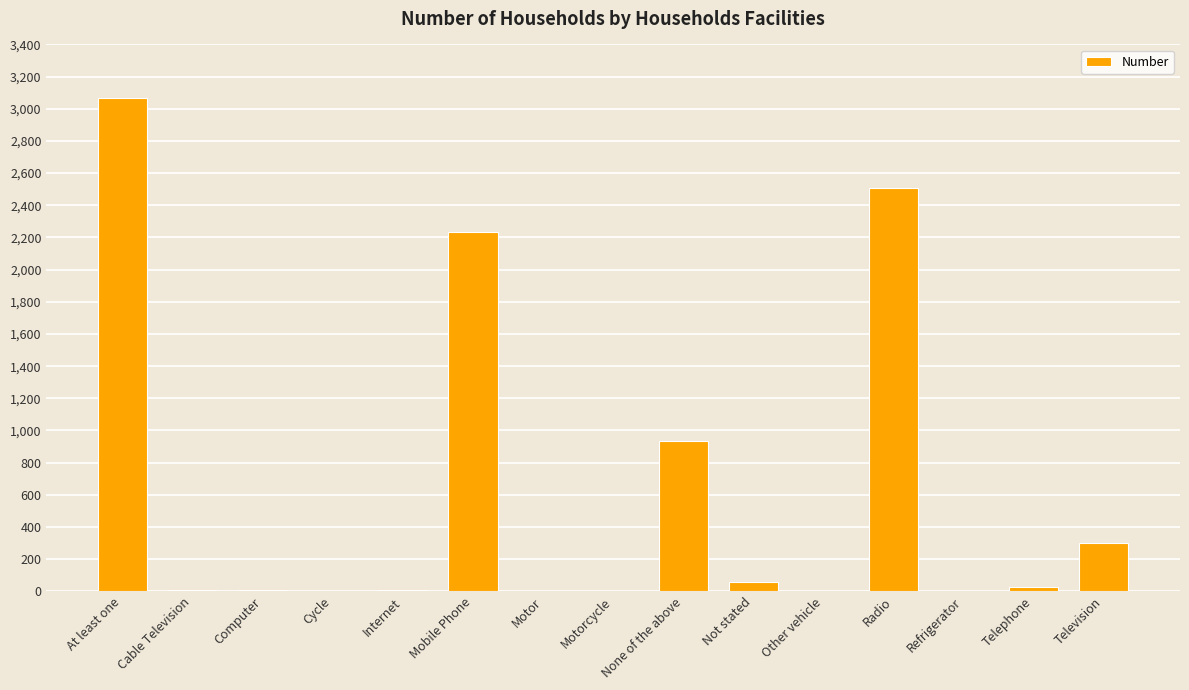

Where is the data nearest to the value 1534?

None of the above